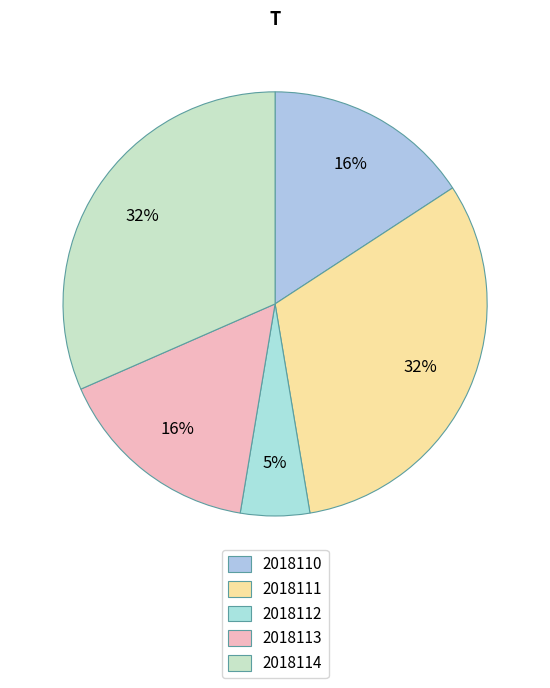

What is the largest slice in the pie chart?

2018111